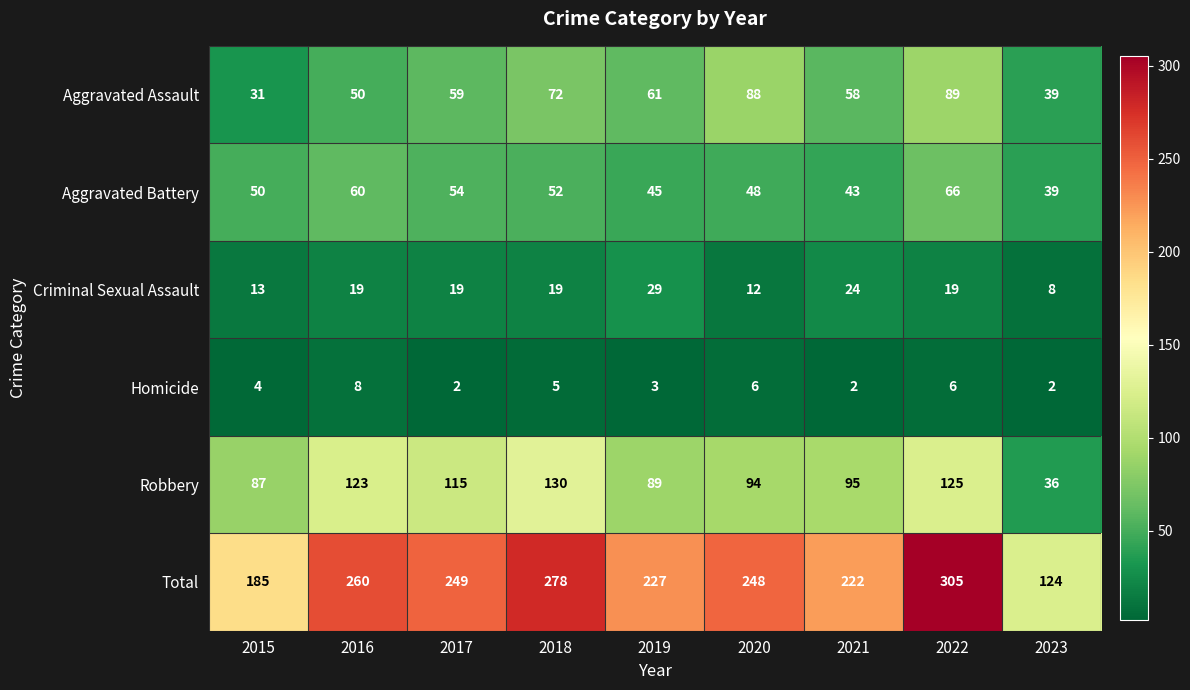

What is the total value across all series at 2020?

496